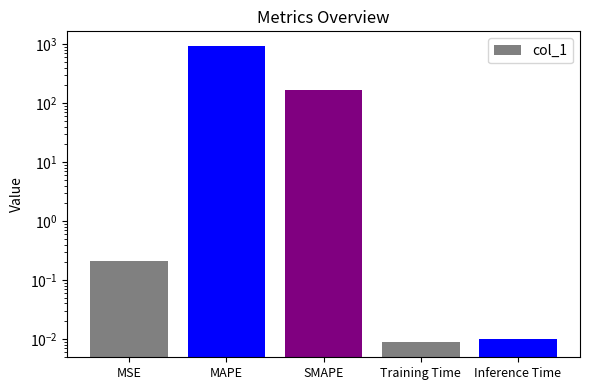

Which has a higher value, Training Time or Inference Time?

Inference Time